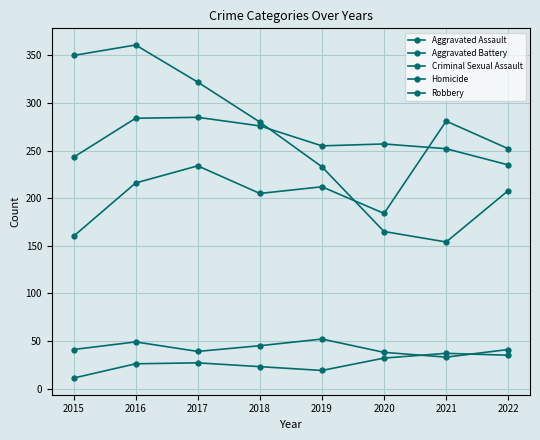

What is the approximate value of Criminal Sexual Assault at 2022, to the nearest 10?

40